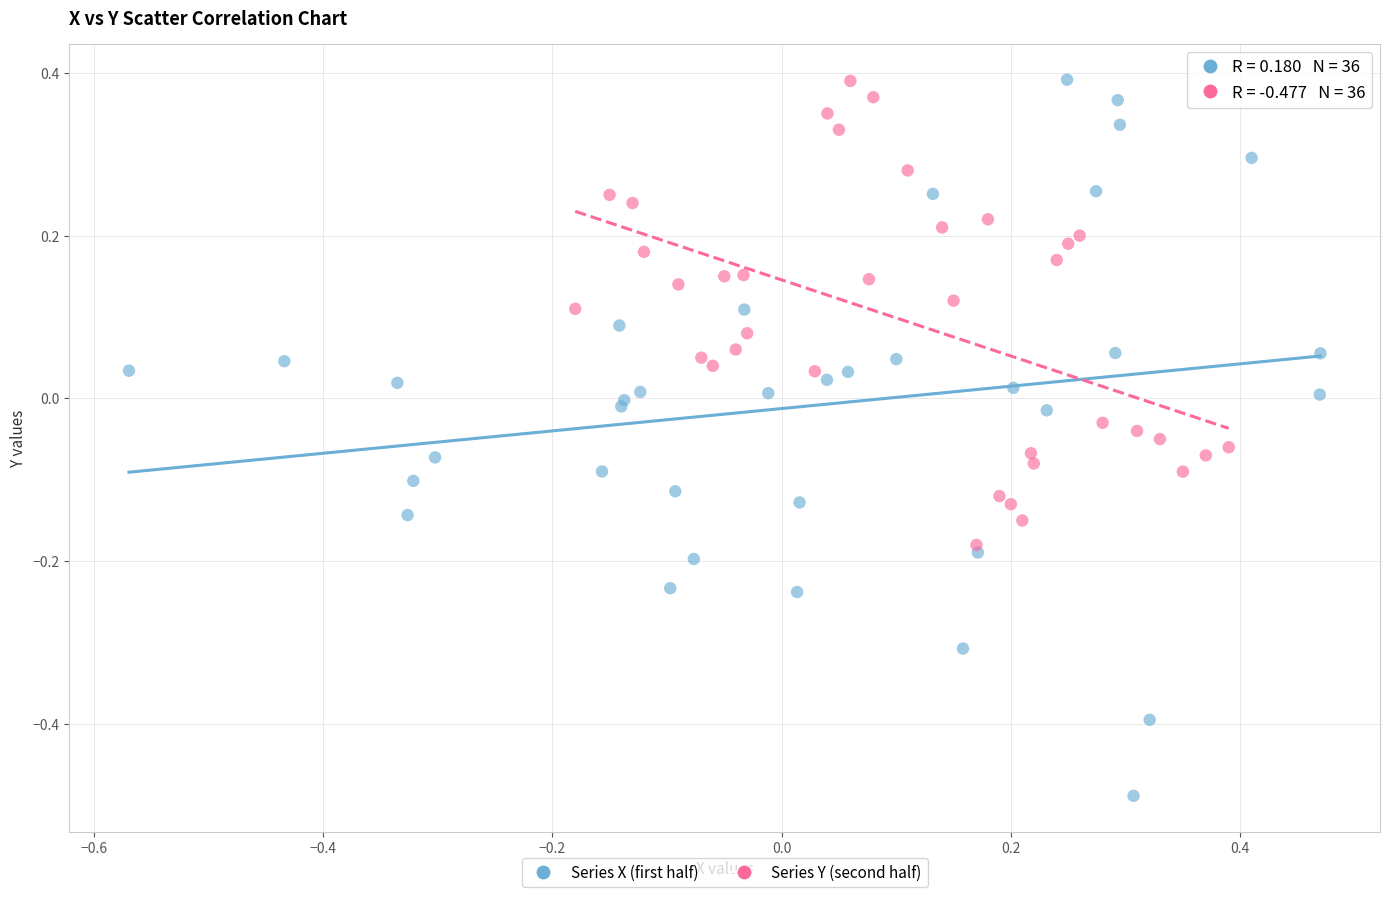

Which series has the widest spread of Y values?

Series X (first half)